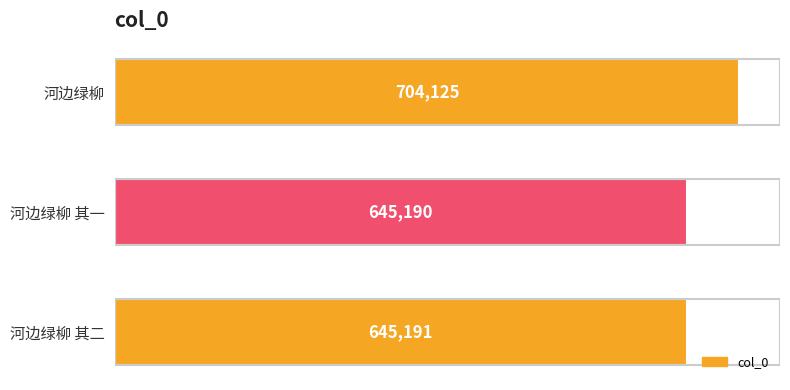

What is the minimum value shown in the chart?

645190